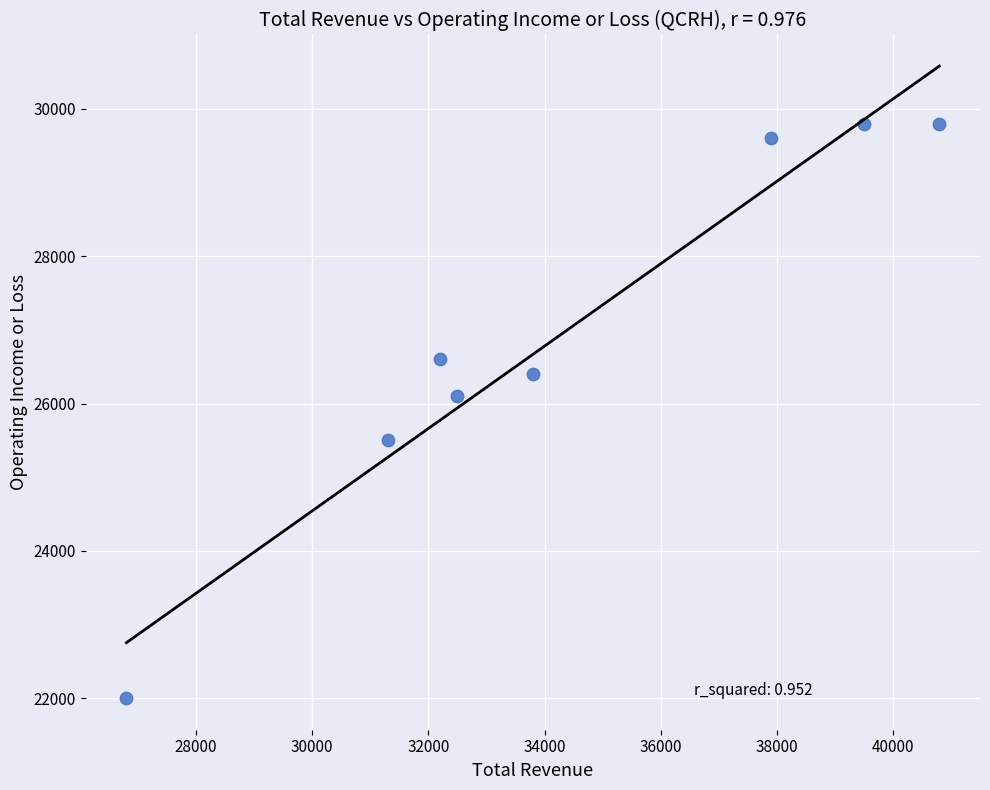

What is the range of X values (max minus min)?

14000